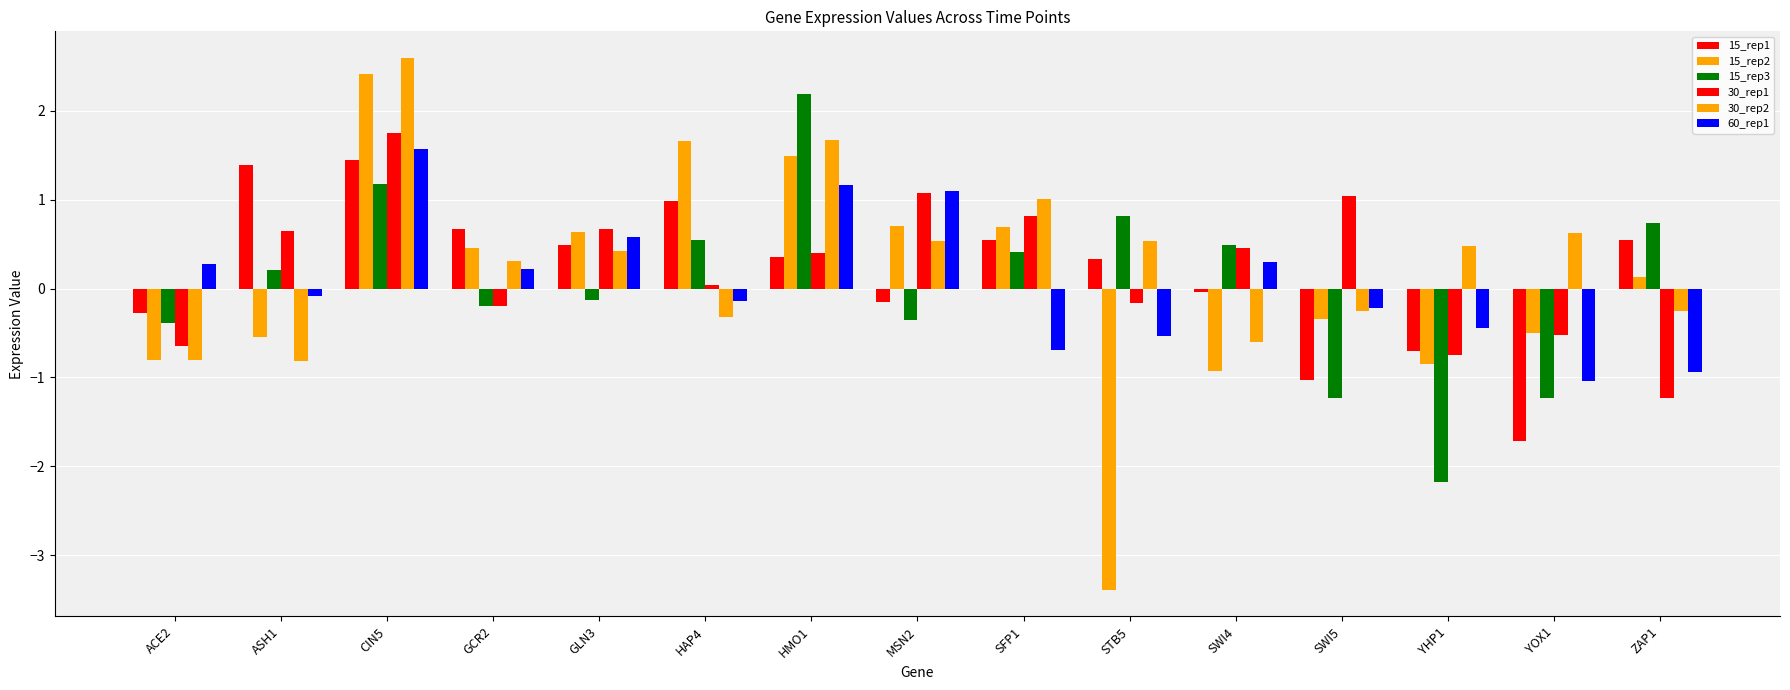

What position from the right is YOX1?

2